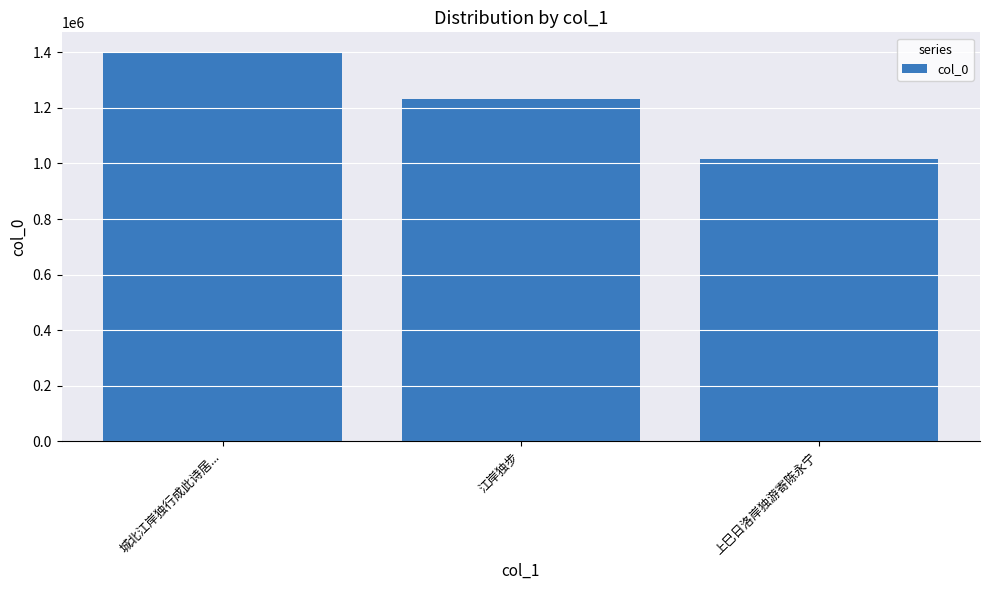

Between 城北江岸独行成此诗居... and 江岸独步, which is larger?

城北江岸独行成此诗居...